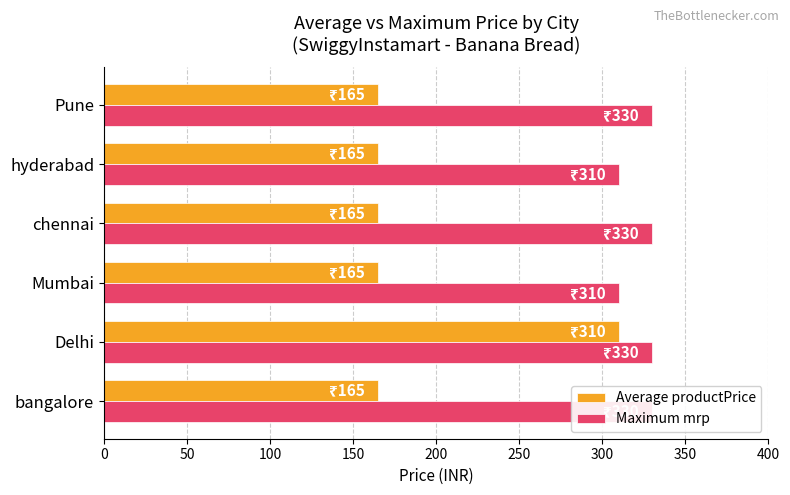

What is the difference between the highest and lowest values at Mumbai?

145